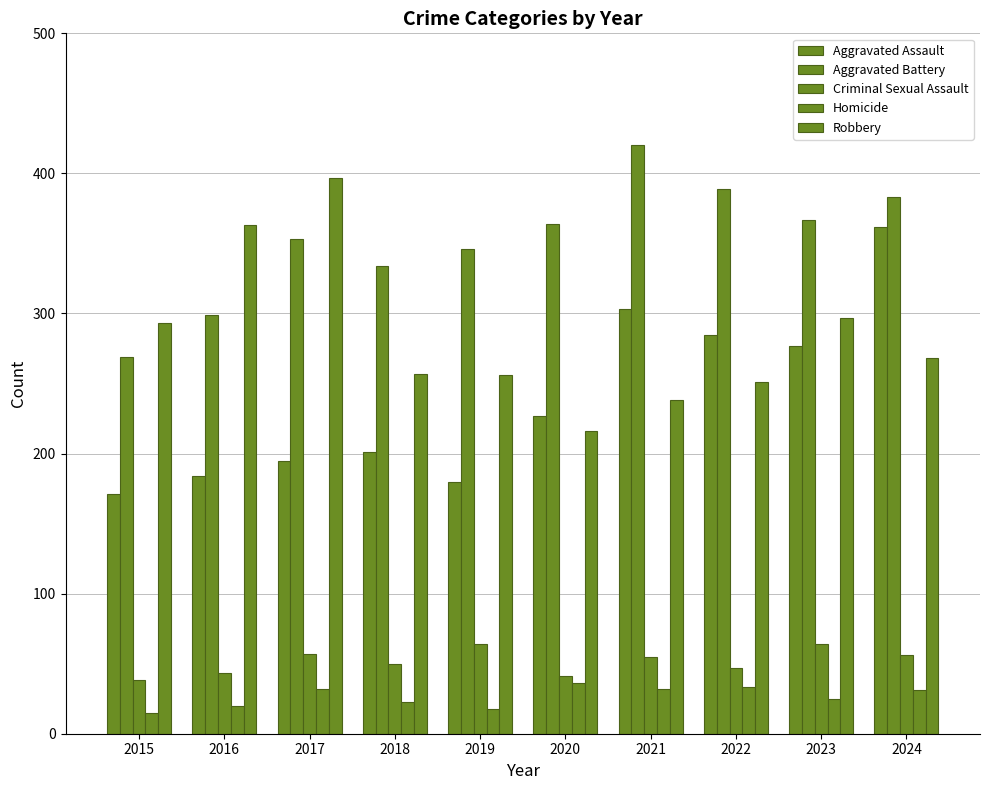

How many groups of bars are there?

10